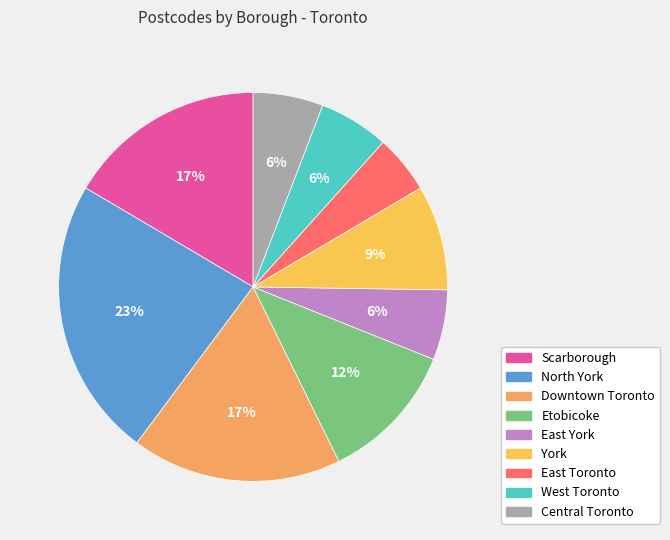

What percentage is the East Toronto slice, to the nearest percent?

5%